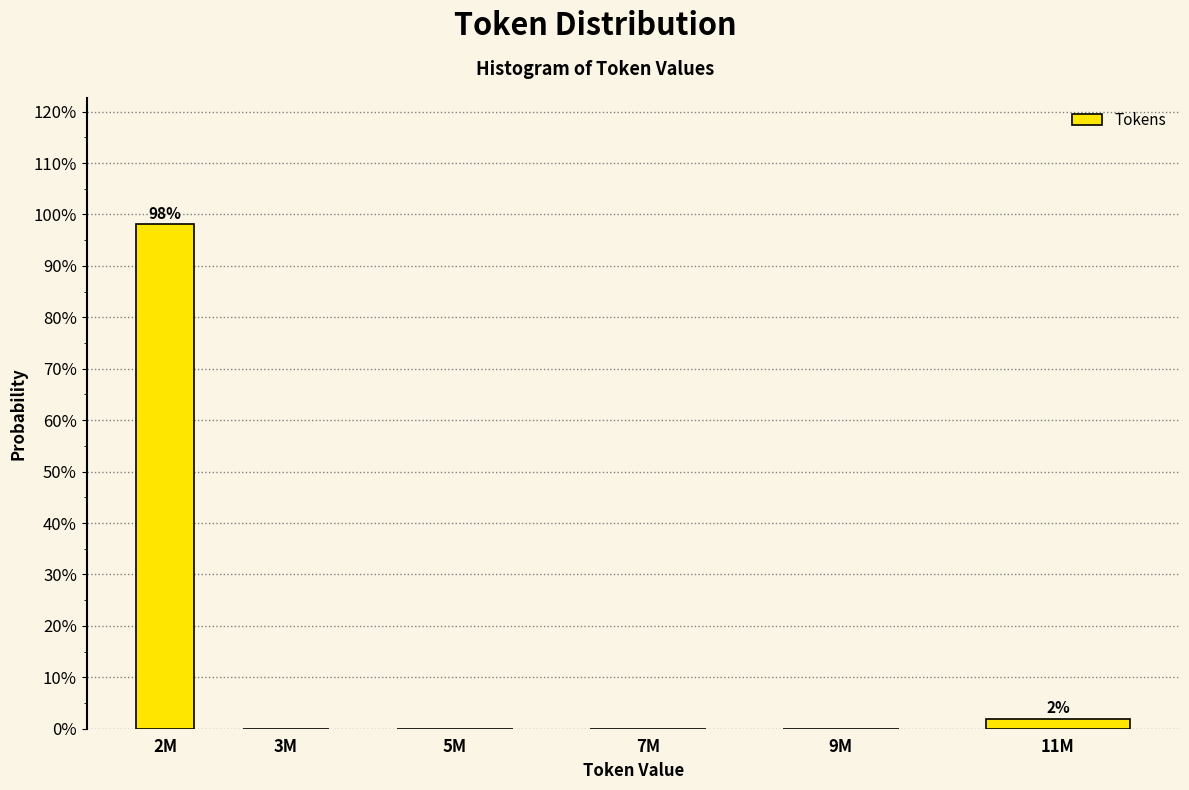

Reading left to right, extract all data points from this chart.

2M=98.1	3M=0.0	5M=0.0	7M=0.0	9M=0.0	11M=1.9